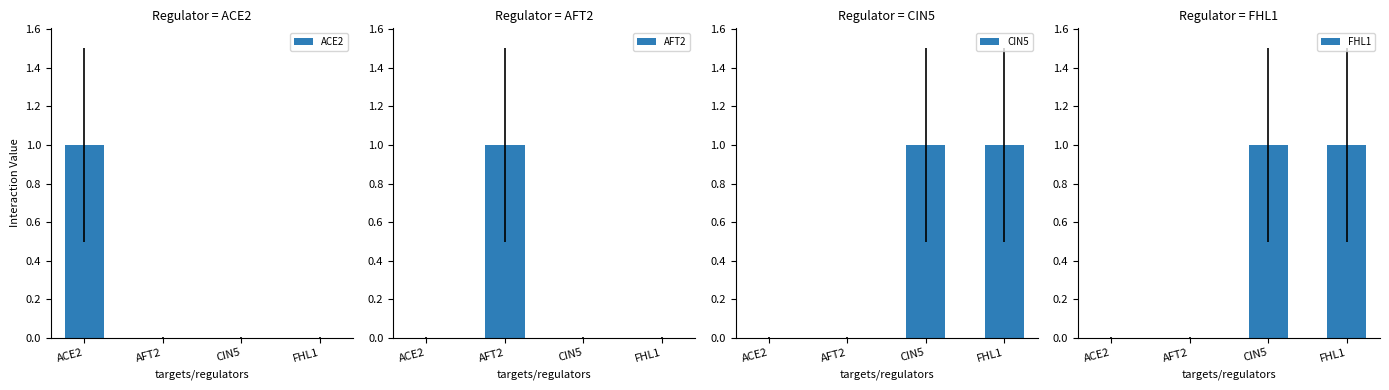

Is it true that AFT2 equals 0 at FHL1?

True